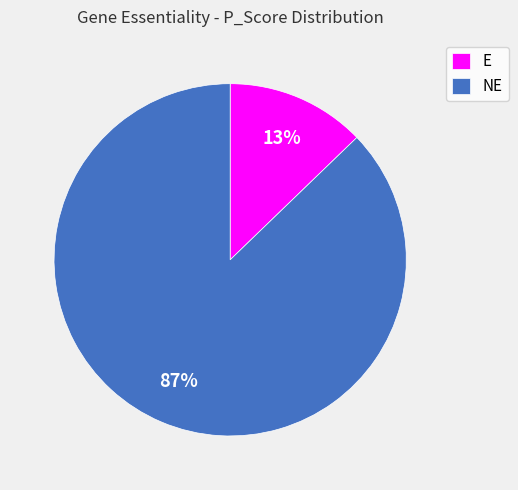

Do NE and E together represent more than half of the pie?

Yes